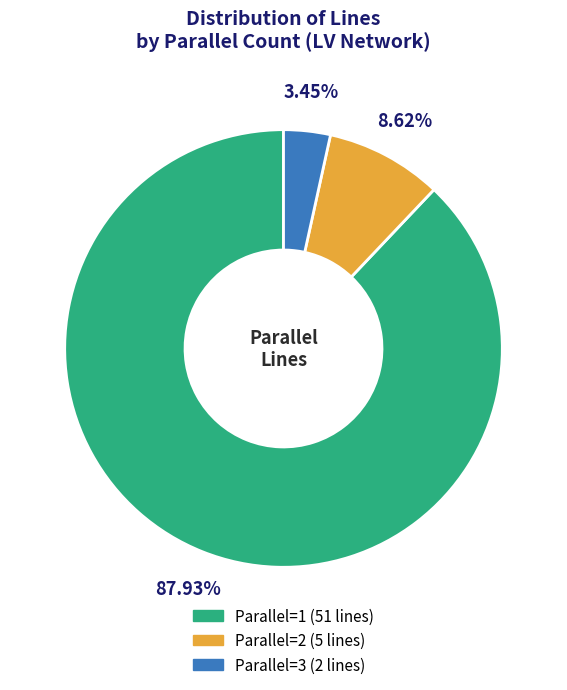

Does any single category account for the majority?

Yes